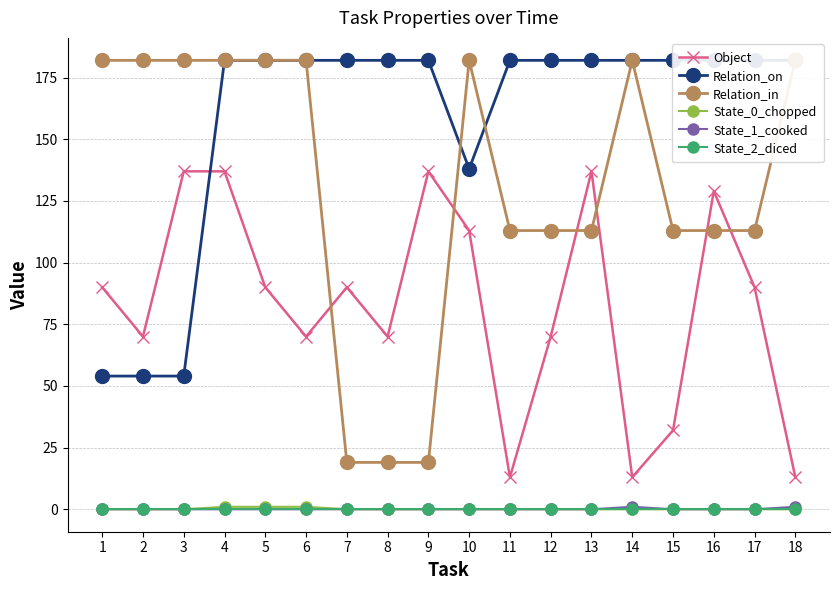

Is it true that Relation_on equals 69 at 18?

False